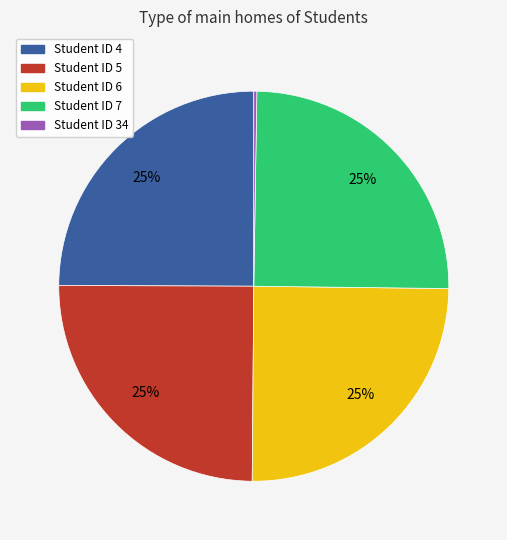

Is there any slice that represents more than half of the pie?

No